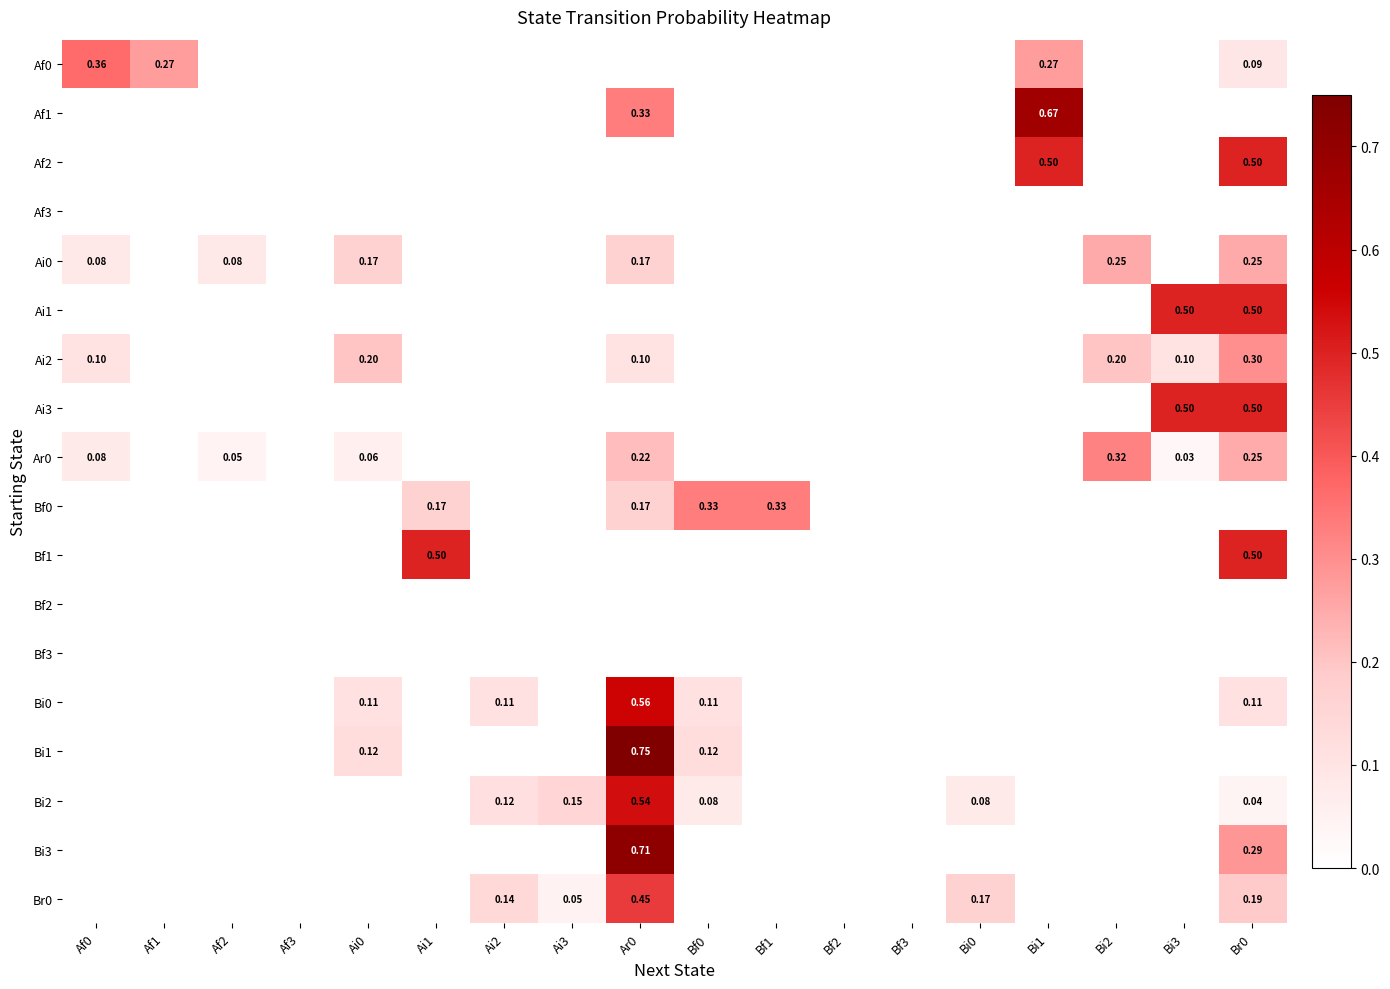

Is it true that Bi2 equals 0.5 at Ar0?

True